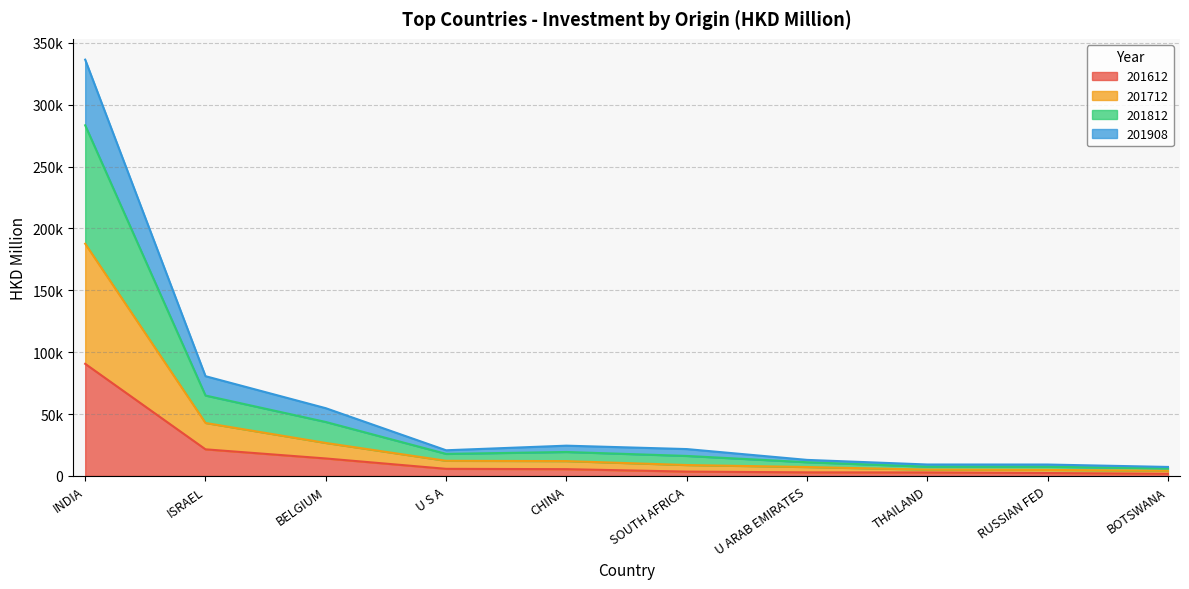

The 201712 series shows 5081.2 at THAILAND. True or false?

True